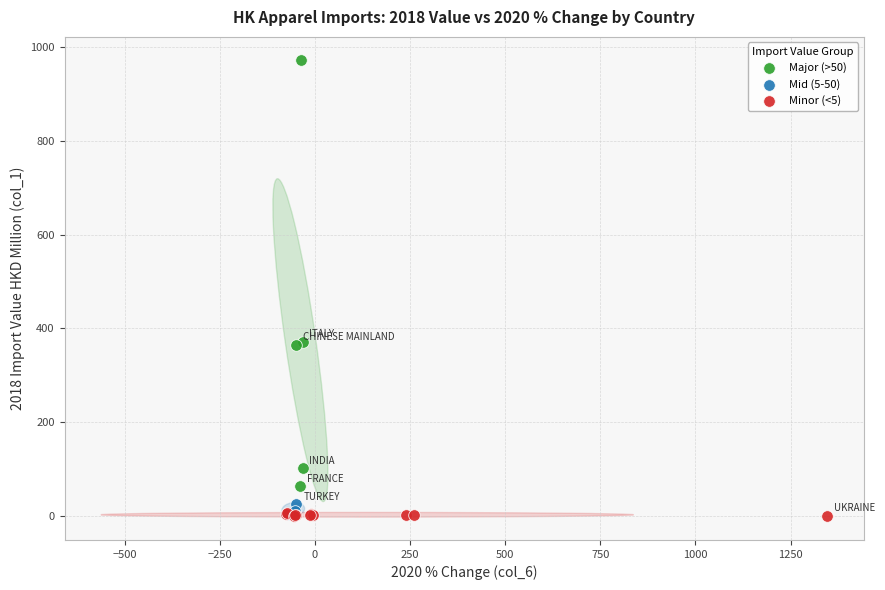

What are all the series names shown in the legend?

Major (>50), Mid (5-50), Minor (<5)